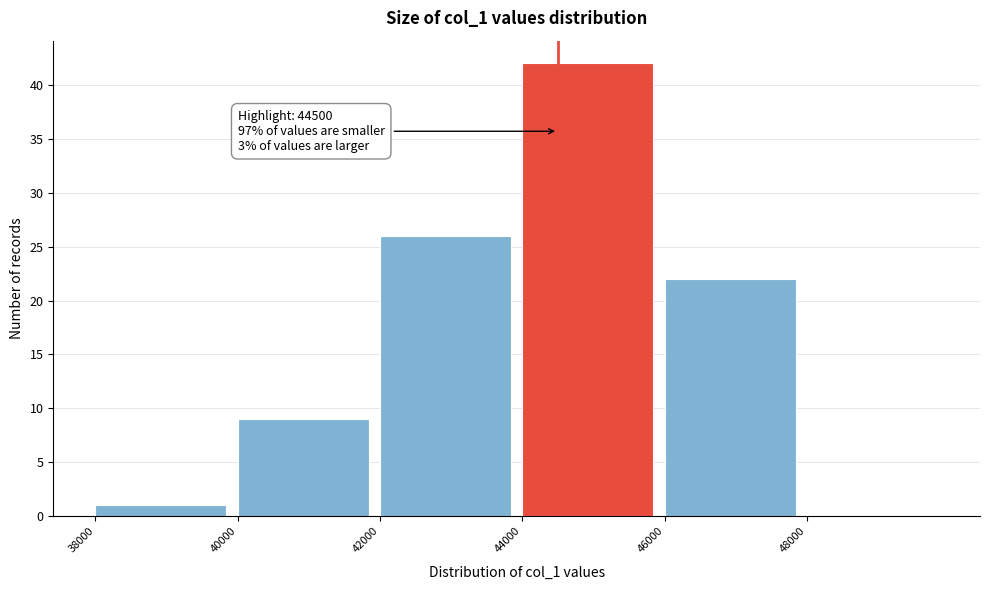

Over which range of the x-axis is the bar tallest?

44000 to 46000